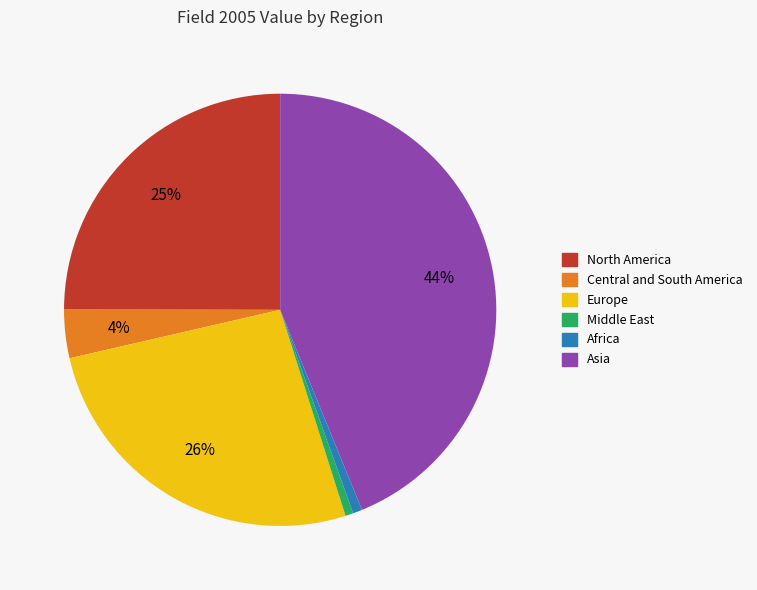

Which has a higher value, North America or Europe?

Europe